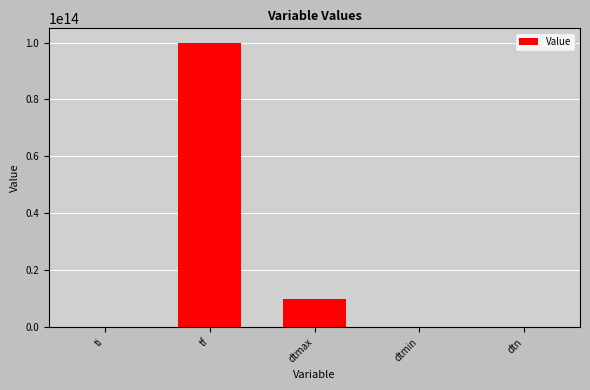

At which label is the value closest to 50000000000000?

dtmax